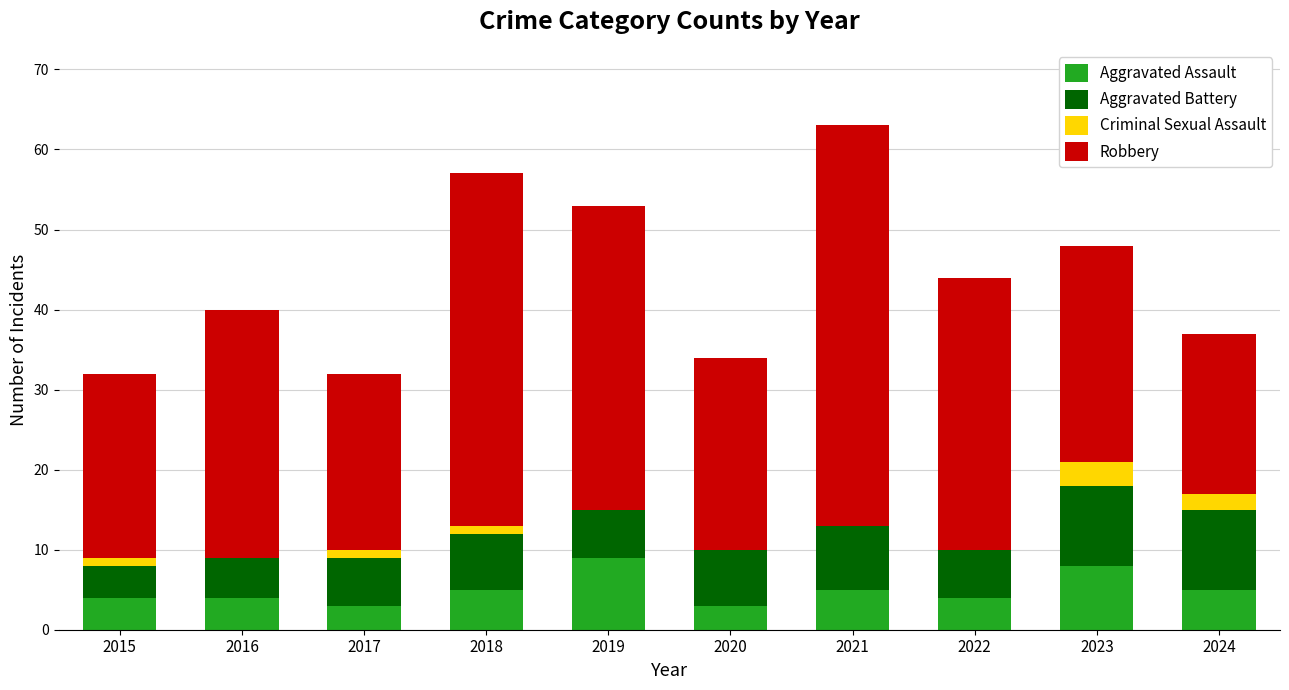

The value of Aggravated Assault at 2018 is 2. True or false?

False